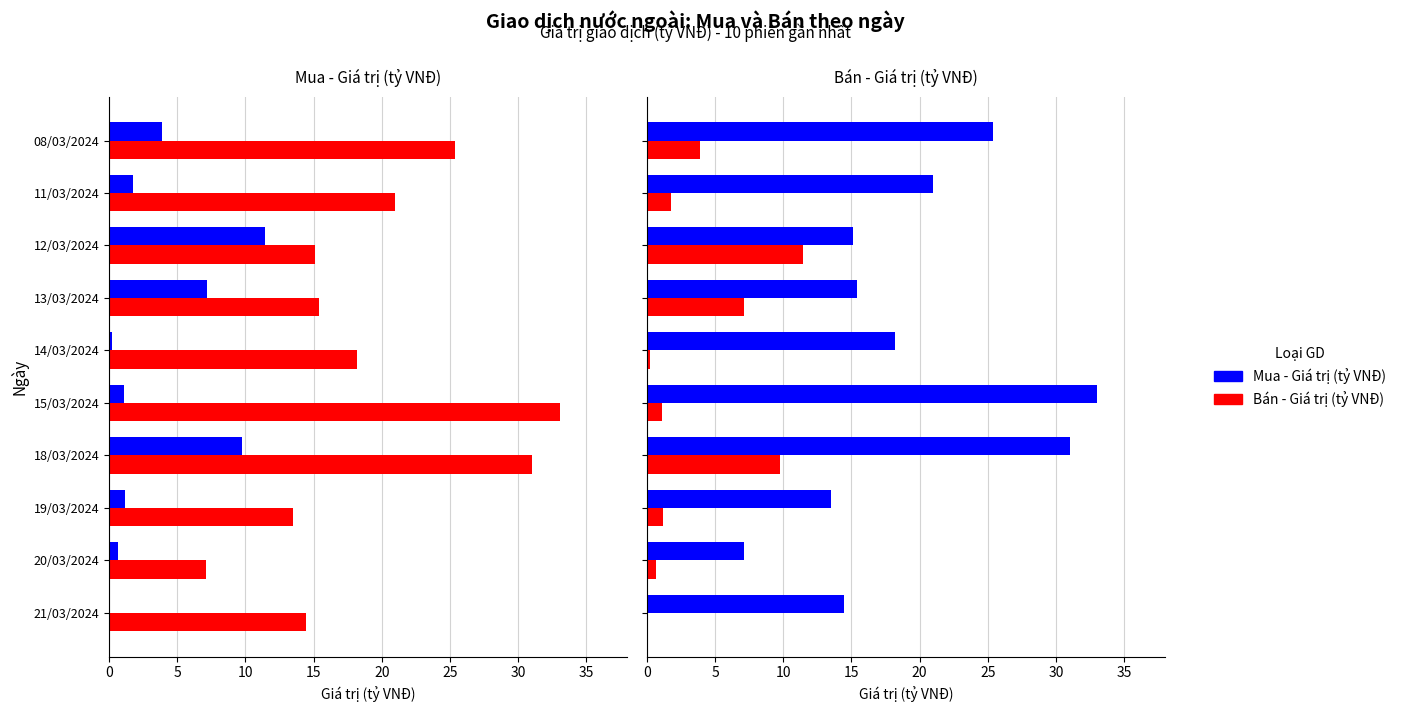

What is the sum of all Bán - Giá trị (tỷ VNĐ) values?

194.1